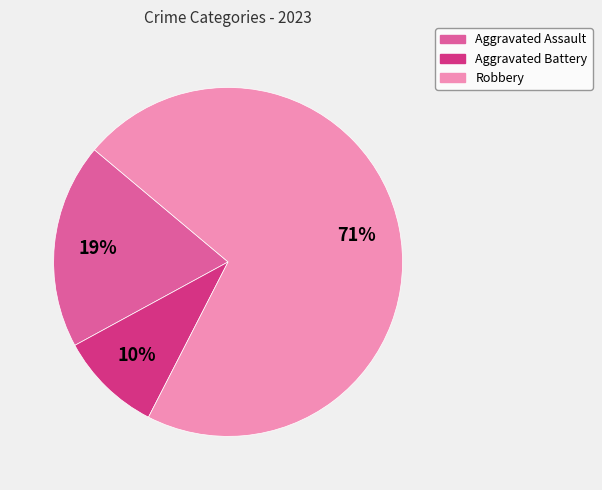

Does any single category account for the majority?

Yes